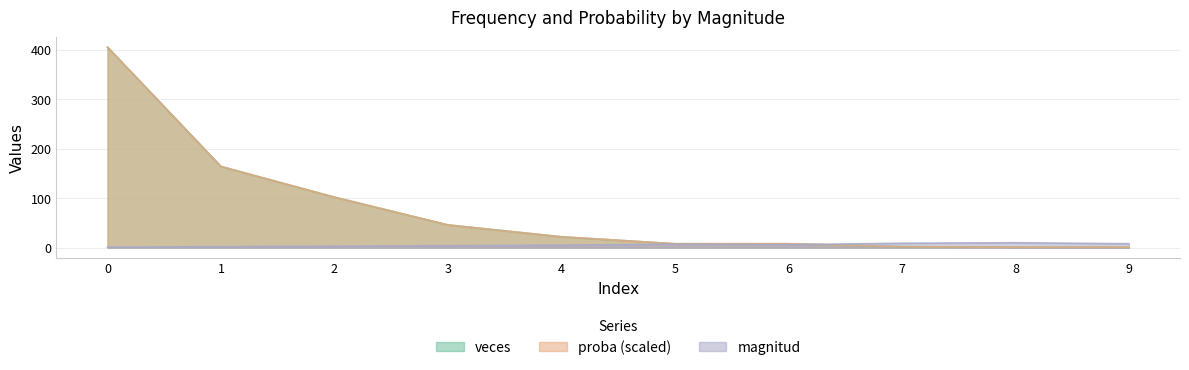

Is it true that proba equals 146.8 at 2?

False